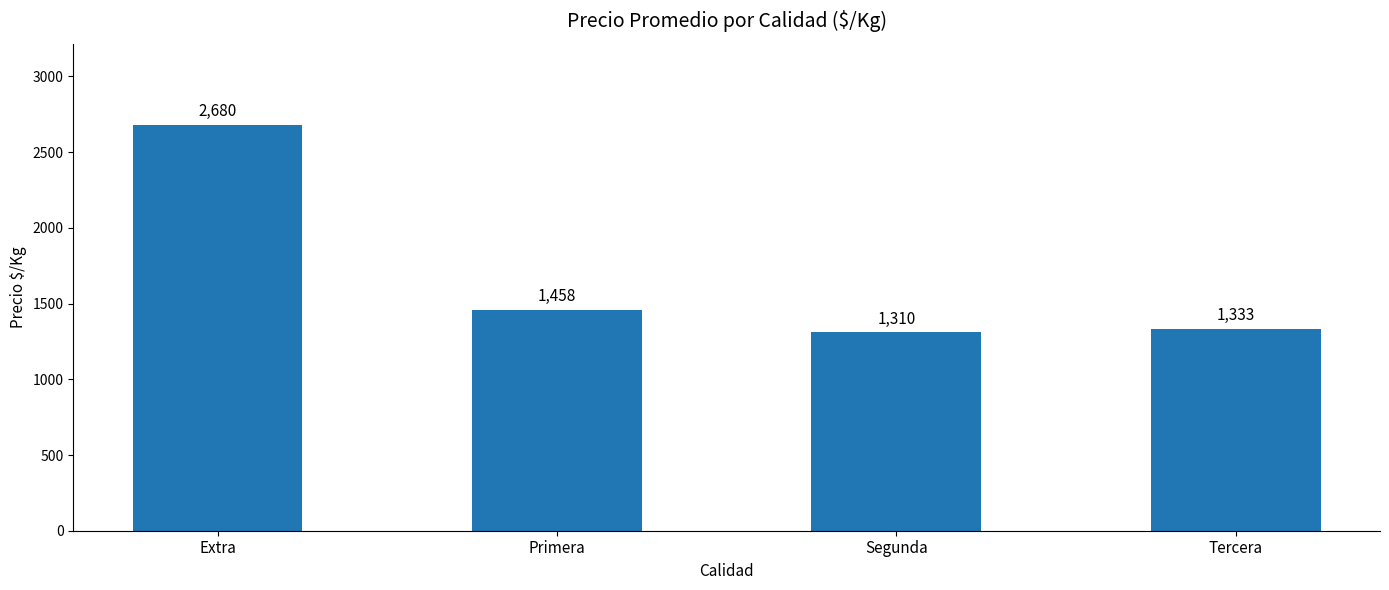

What is the difference between the values at Primera and Tercera?

125.0